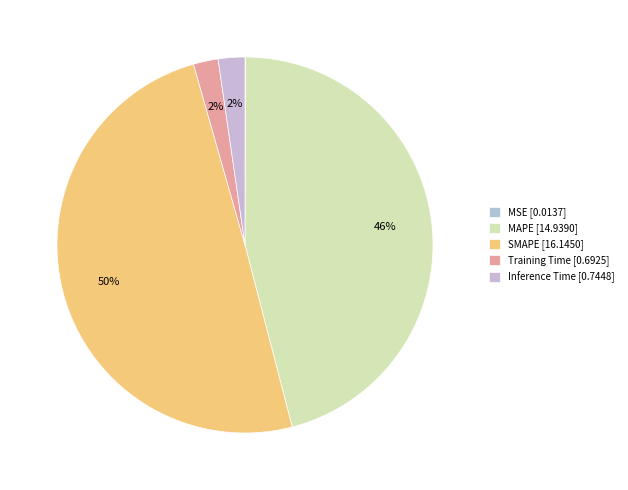

To the nearest percent, what is the combined percentage of Training Time and MAPE?

48%